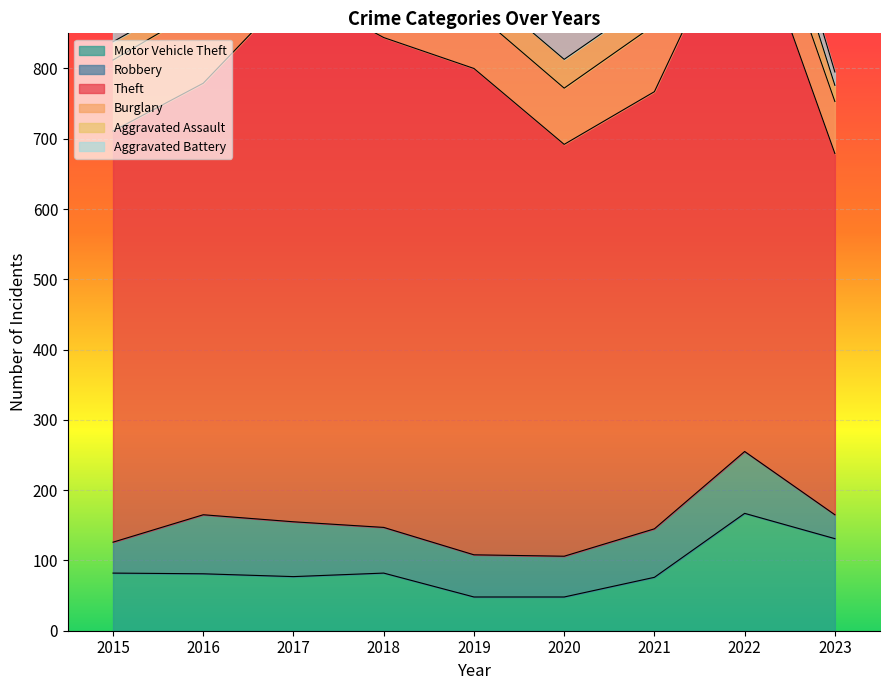

What is the value of the Motor Vehicle Theft point at the 8th from the left?

167